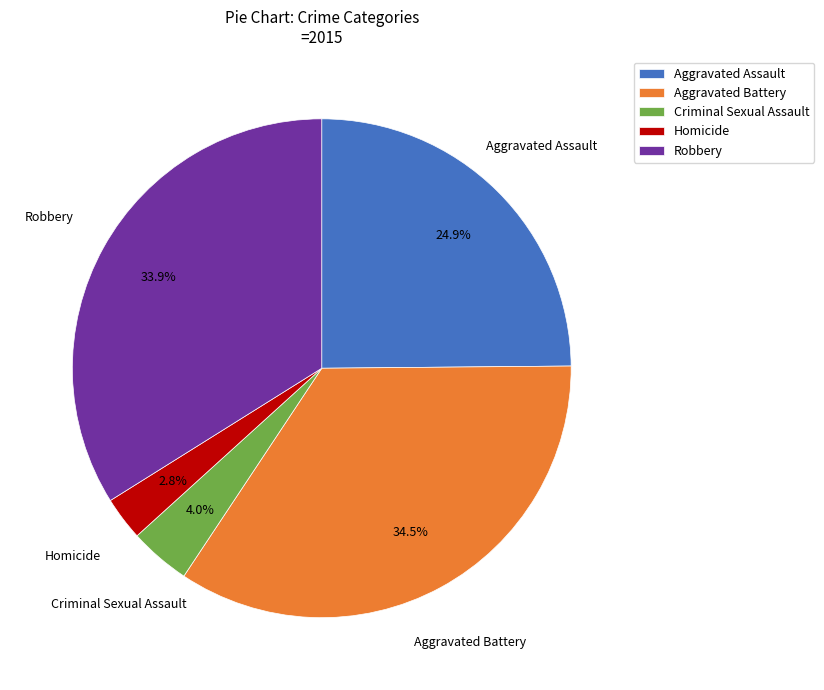

How many slices are in this pie chart?

5